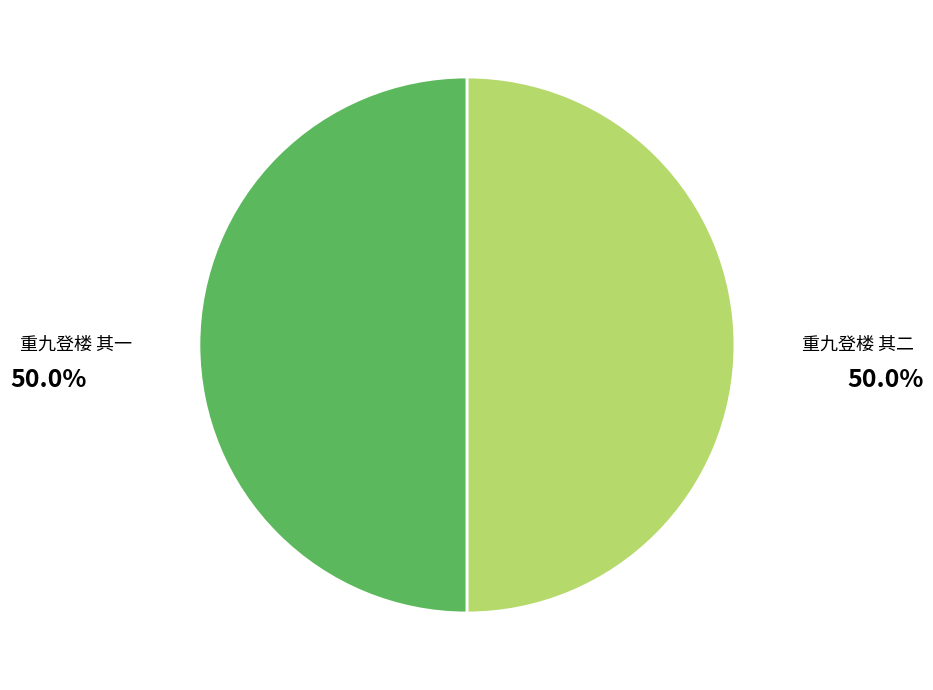

Do 重九登楼 其二 and 重九登楼 其一 together represent more than half of the pie?

Yes